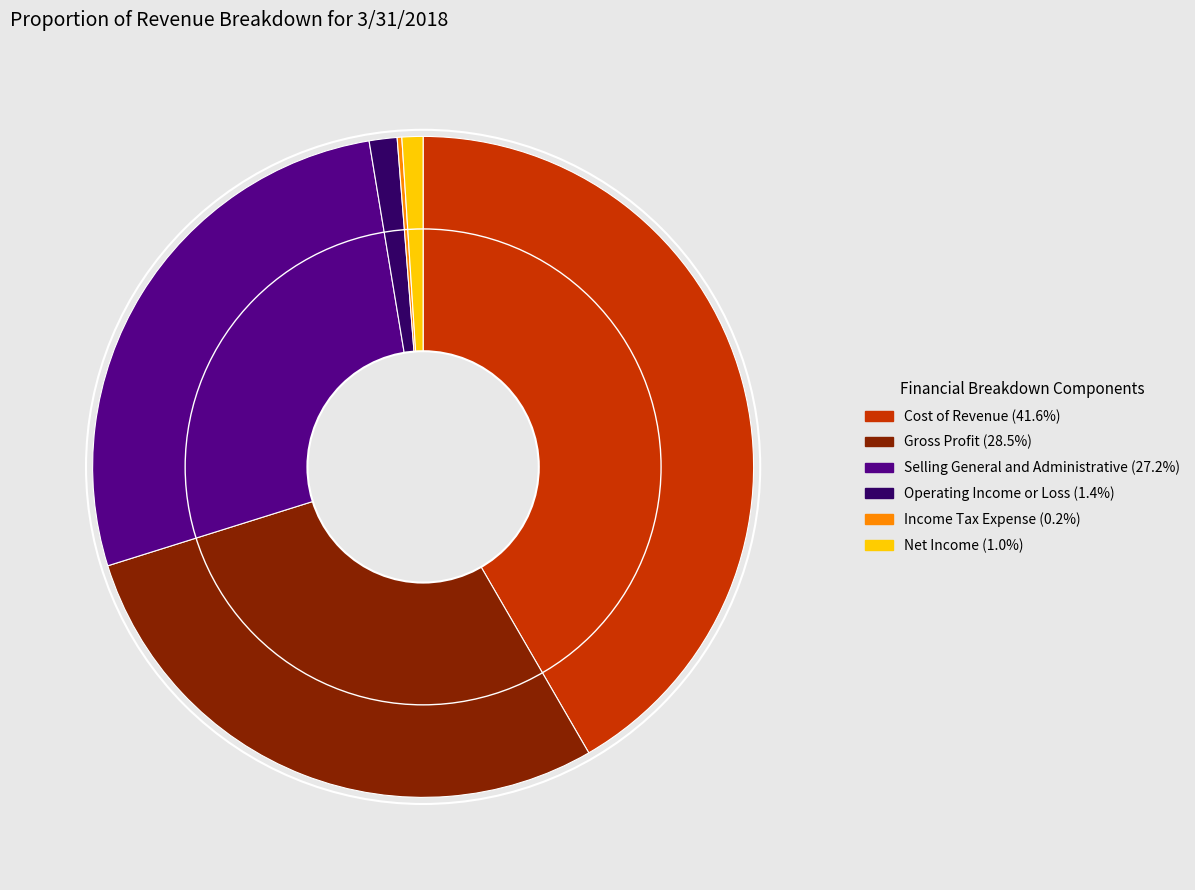

Which category has the biggest portion of the pie?

Cost of Revenue